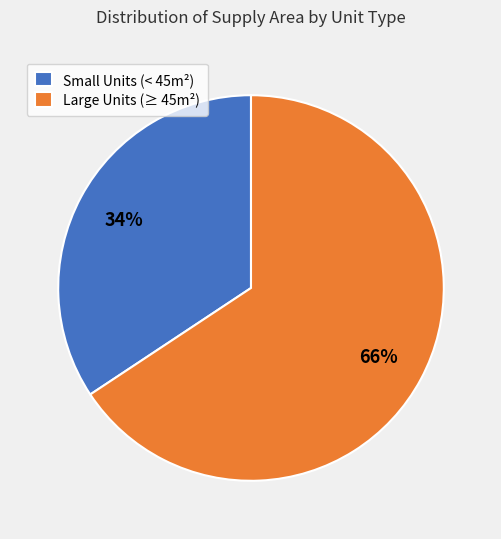

Rank the categories by value from highest to lowest.

Large Units (≥ 45m²), Small Units (< 45m²)